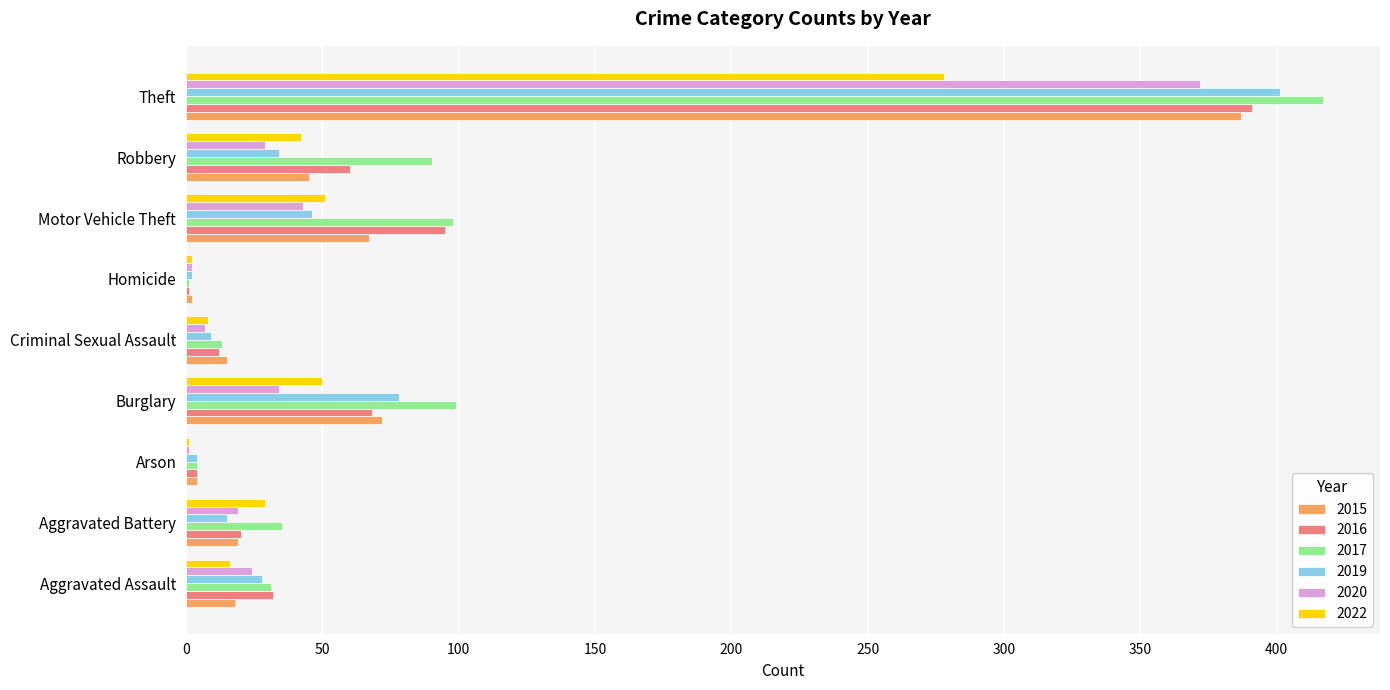

What is the difference between the 2015 values at Arson and Theft?

383